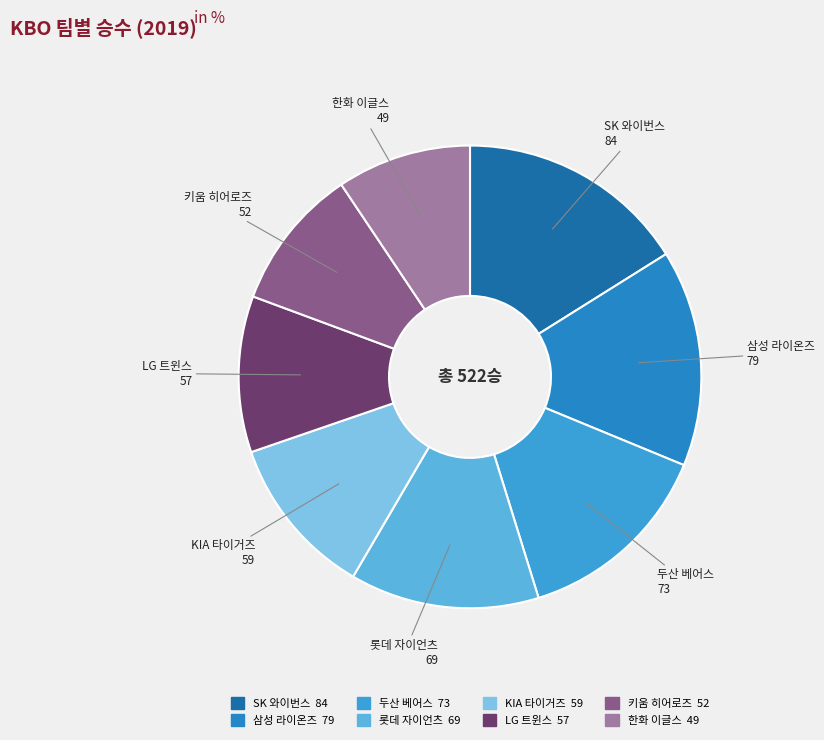

Is there any slice that represents more than half of the pie?

No